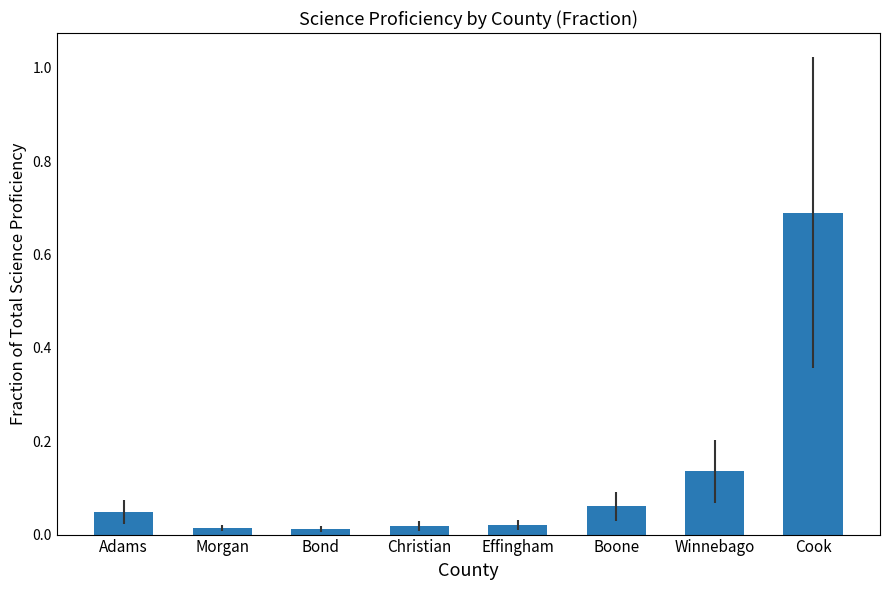

Is it true that the value at Cook is 0.7?

True